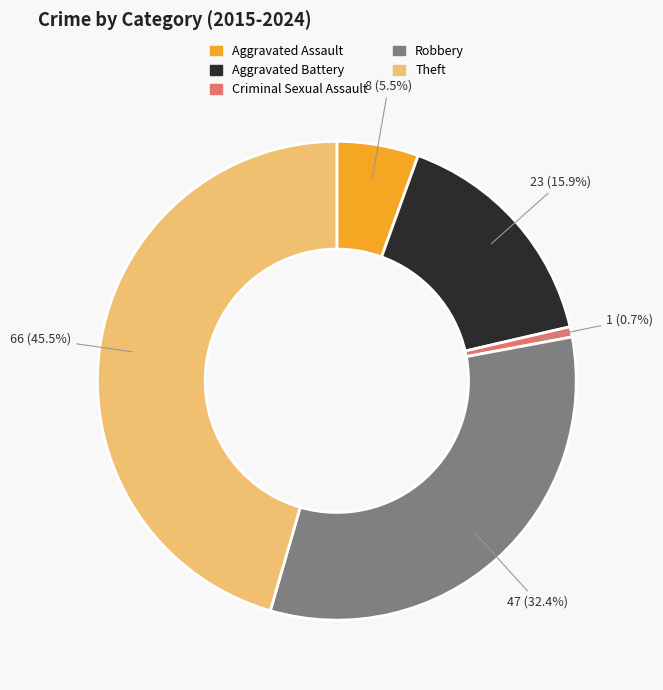

How many segments does this pie chart have?

5